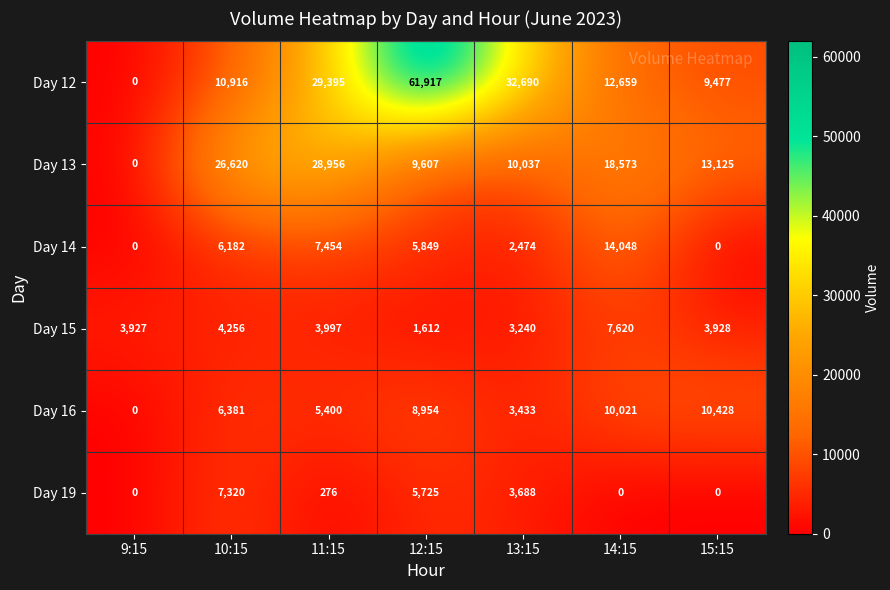

How many data points does each series have?

7